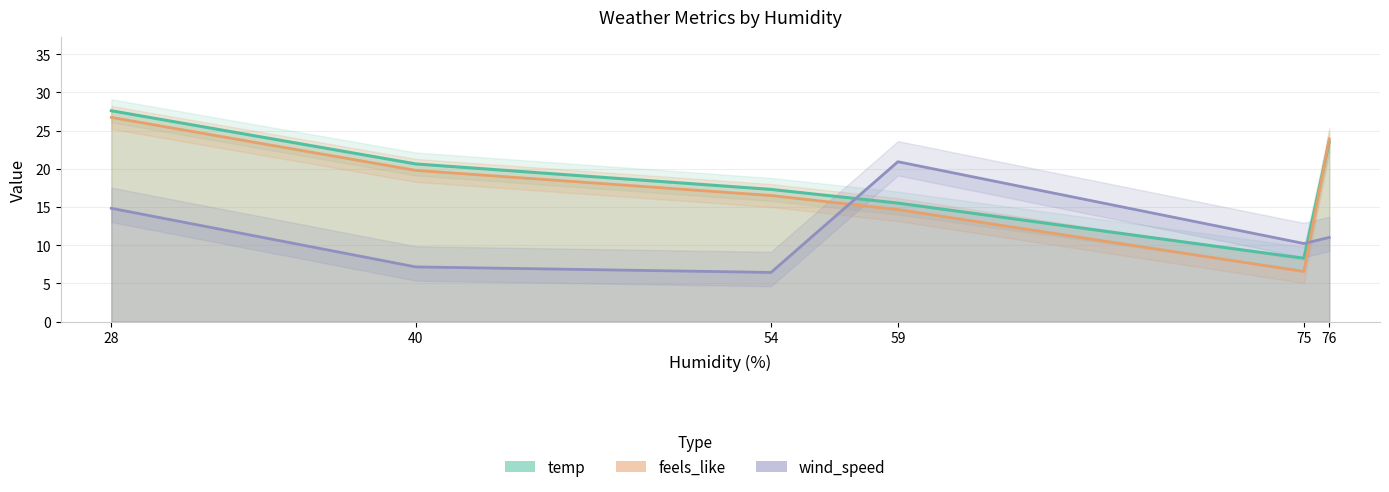

Which series has the largest total across all categories?

temp